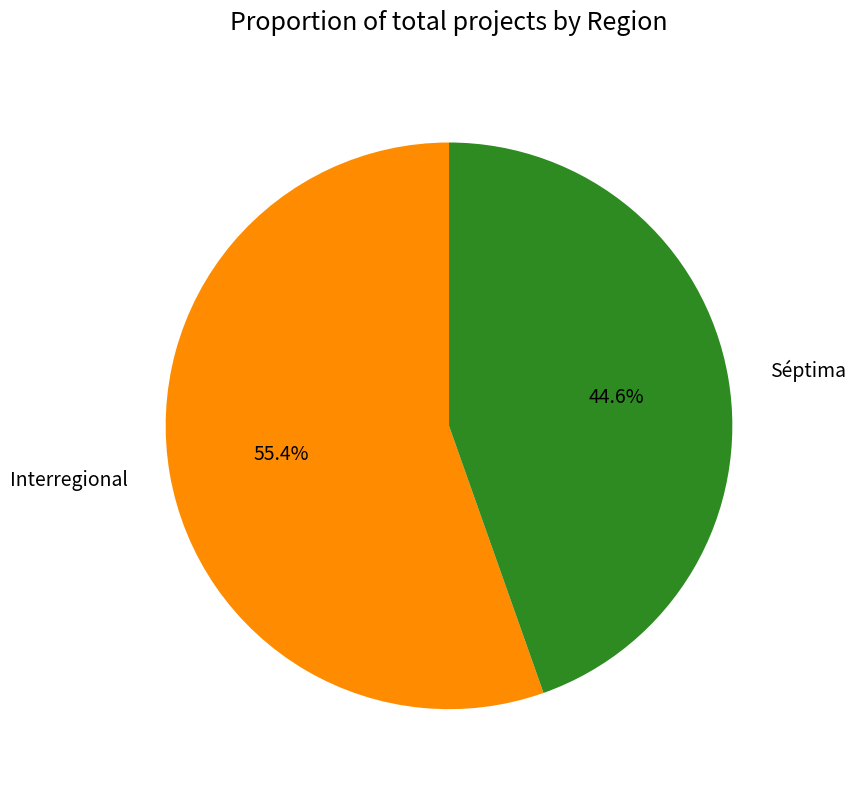

Rank the categories by value from lowest to highest.

Séptima, Interregional